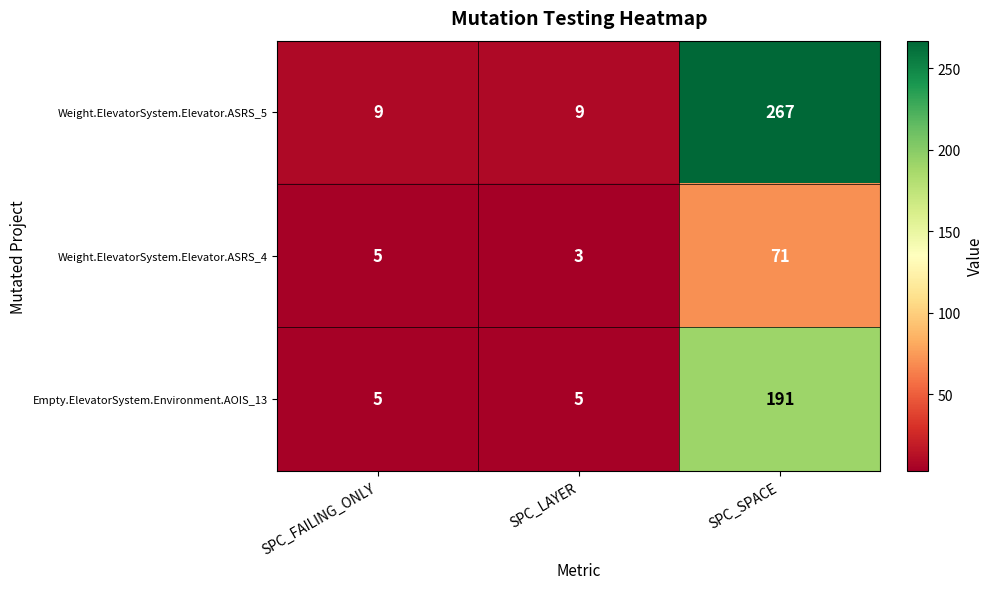

Reading left to right, list all the values displayed in this chart.

Weight.ElevatorSystem.Elevator.ASRS_5: SPC_FAILING_ONLY=9	SPC_LAYER=9	SPC_SPACE=267
Weight.ElevatorSystem.Elevator.ASRS_4: SPC_FAILING_ONLY=5	SPC_LAYER=3	SPC_SPACE=71
Empty.ElevatorSystem.Environment.AOIS_13: SPC_FAILING_ONLY=5	SPC_LAYER=5	SPC_SPACE=191